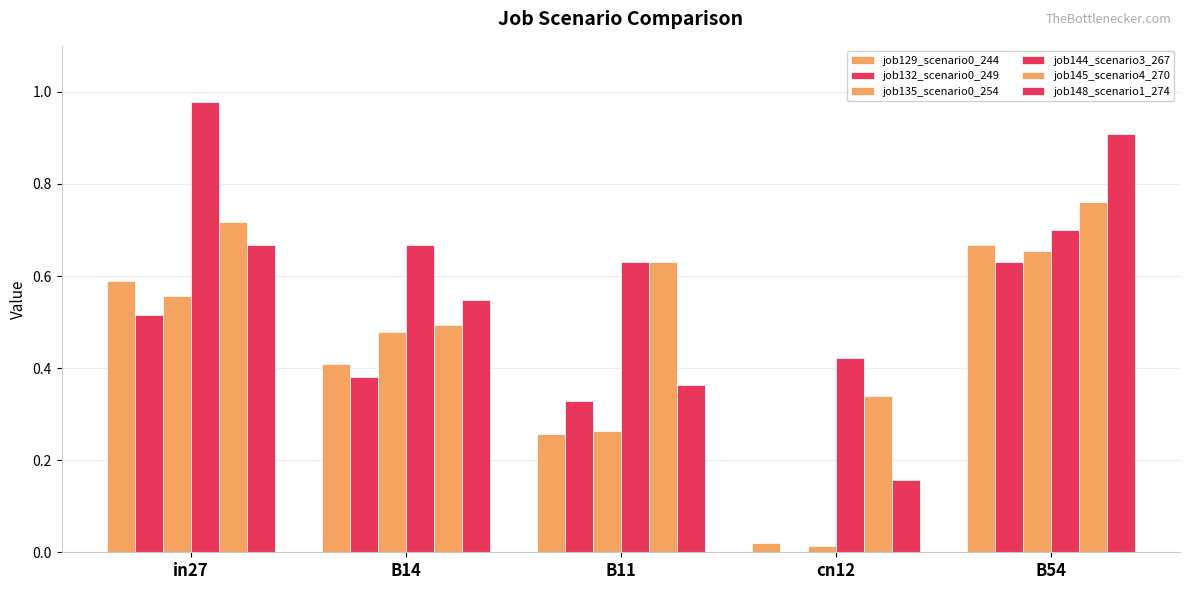

How many data points does each series have?

5